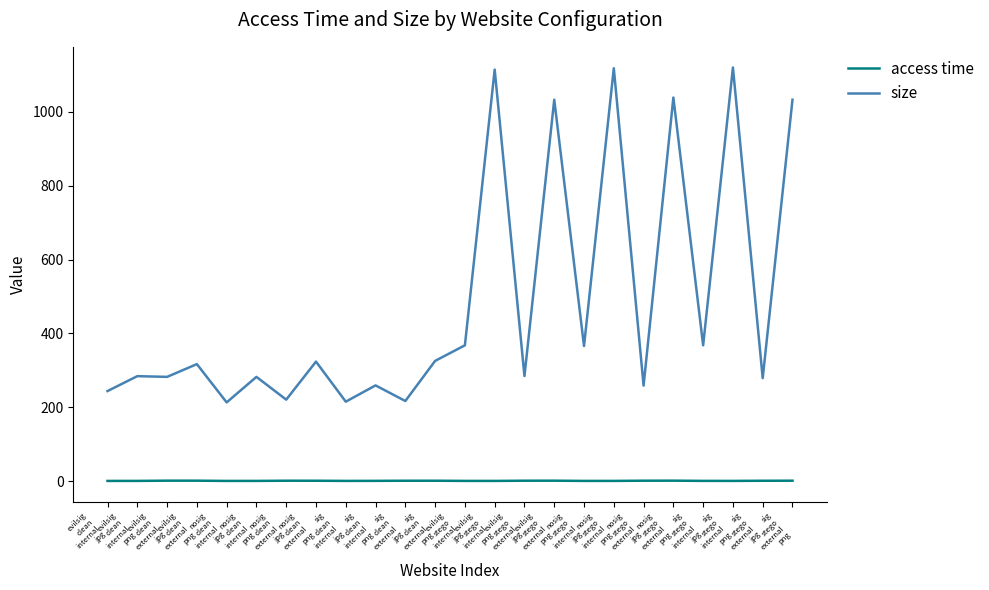

How many lines are shown in the chart?

2